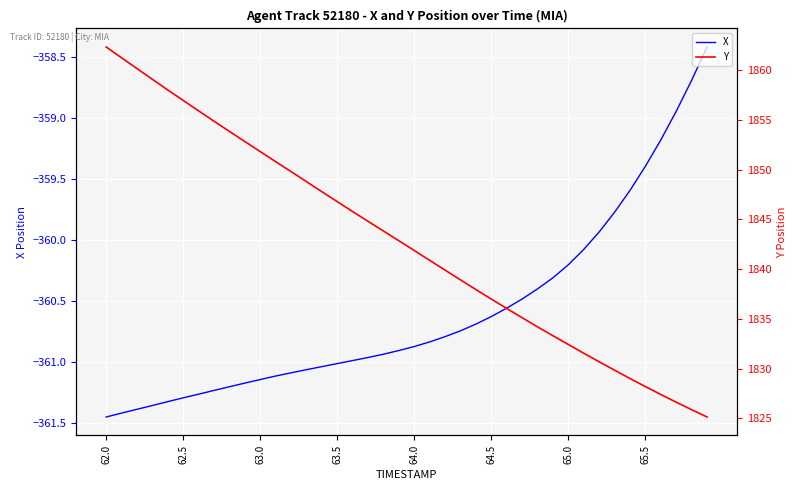

True or false: Y and X cross at least once.

False